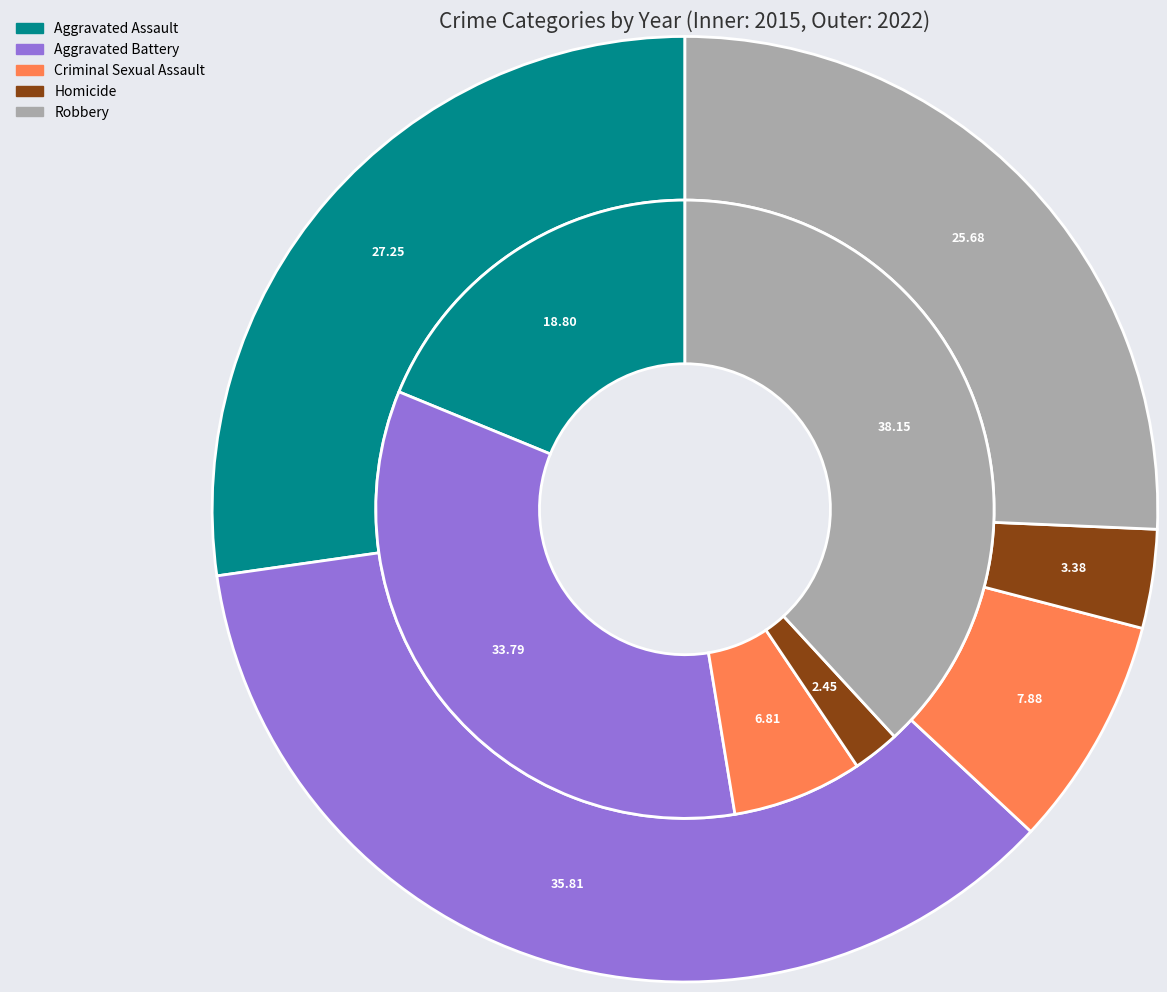

How many slices are in this pie chart?

5